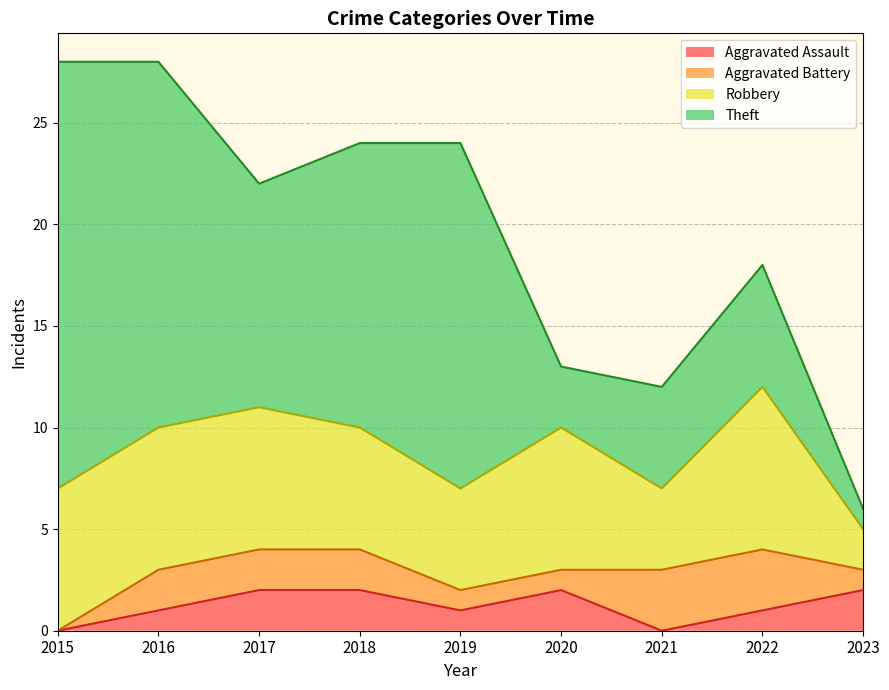

True or false: Theft and Robbery cross at least once.

True